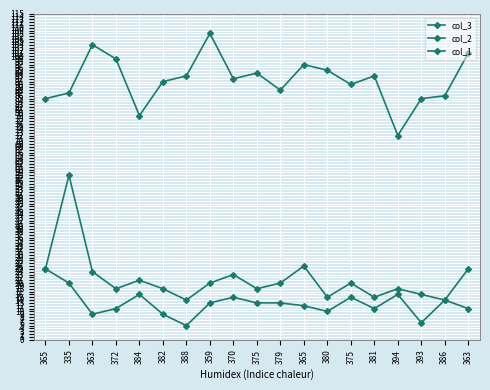

How many lines are shown in the chart?

3